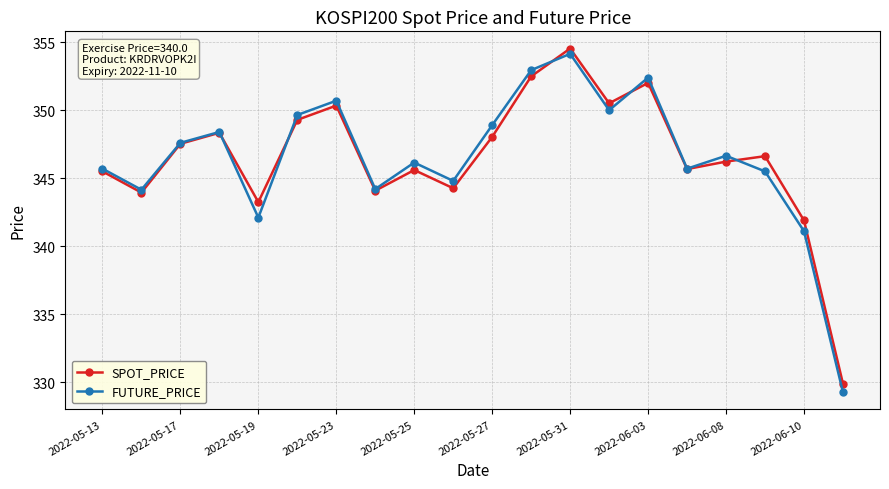

At how many categories does at least one series exceed 347?

9